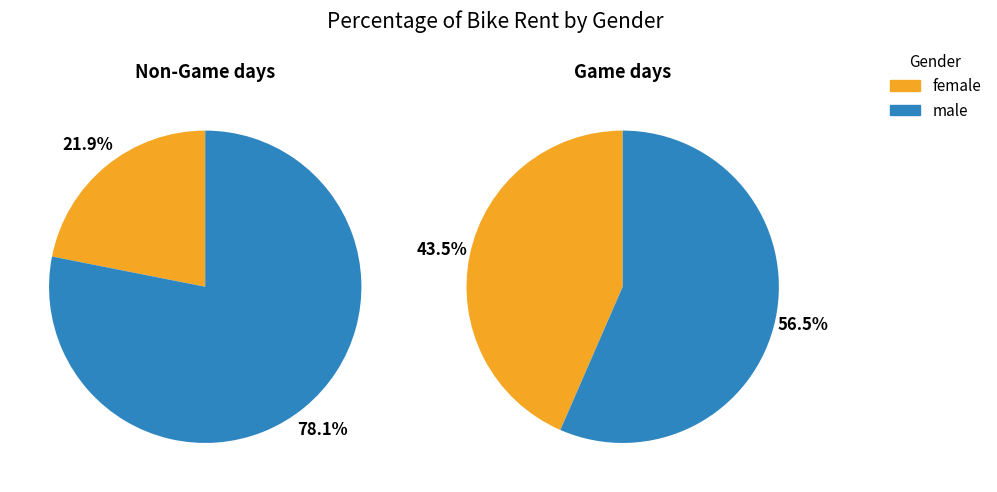

Do 0.2 and 0.1 together represent more than half of the pie?

Yes